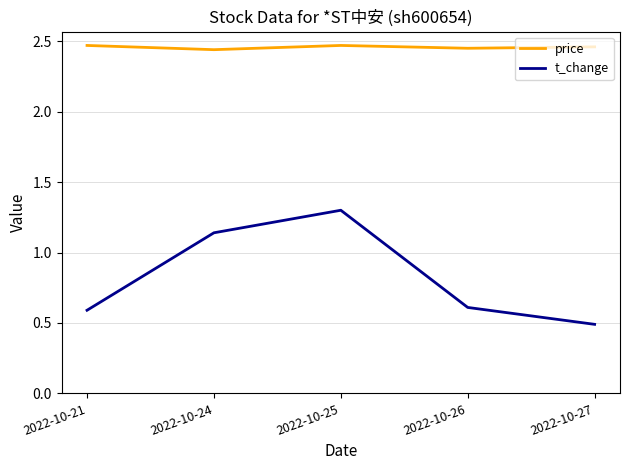

True or false: price and t_change cross at least once.

False